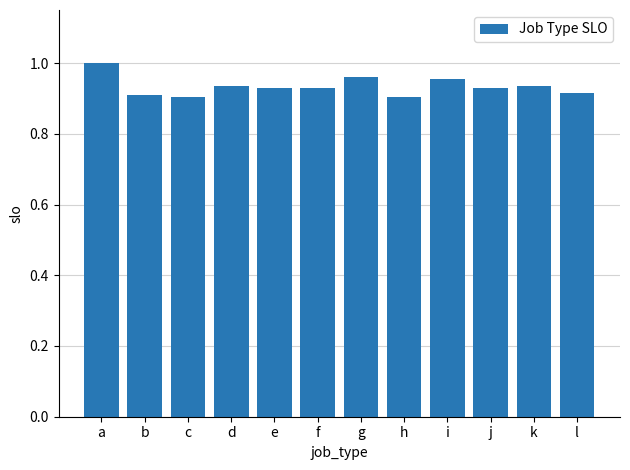

What is the sum of the values at b and h?

1.8